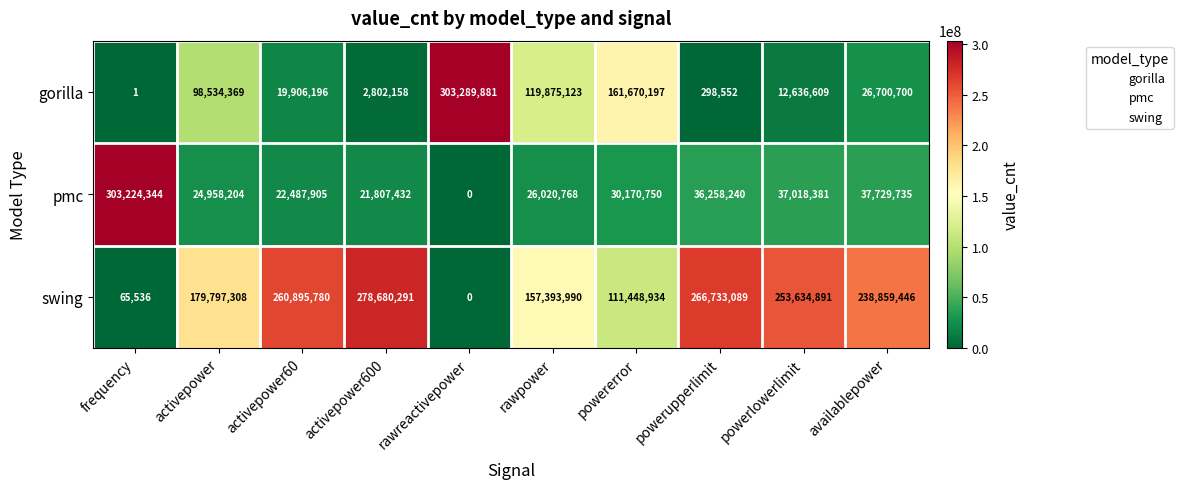

True or false: gorilla has a value of 35531650 at activepower60.

False